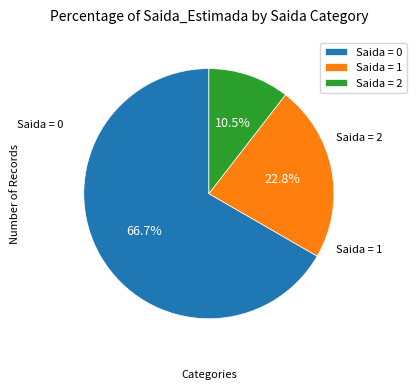

What percentage is NOT represented by Saida = 0?

33.3%